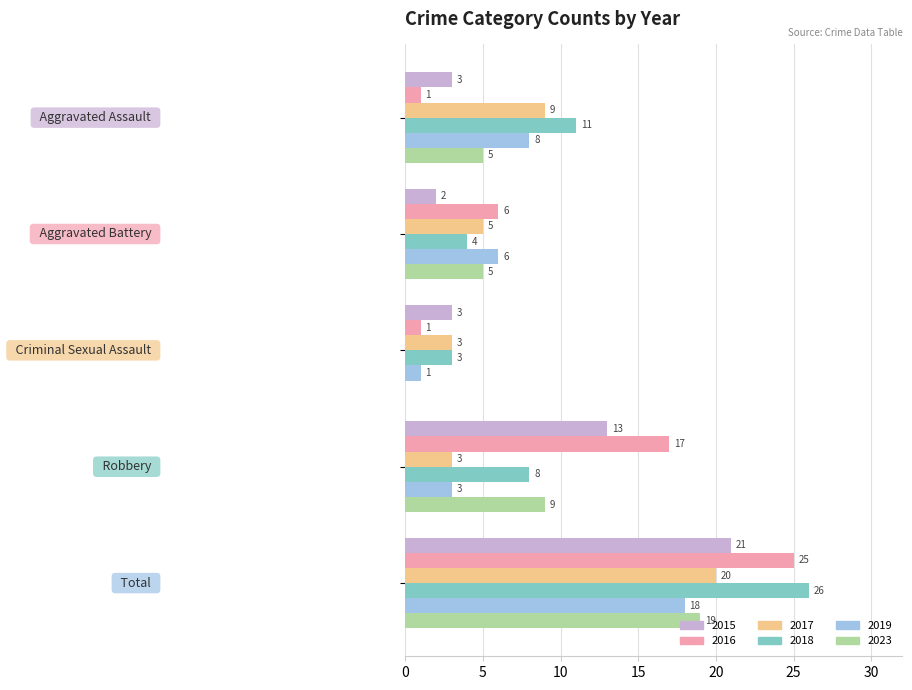

What is the highest value of the 2019 series?

18